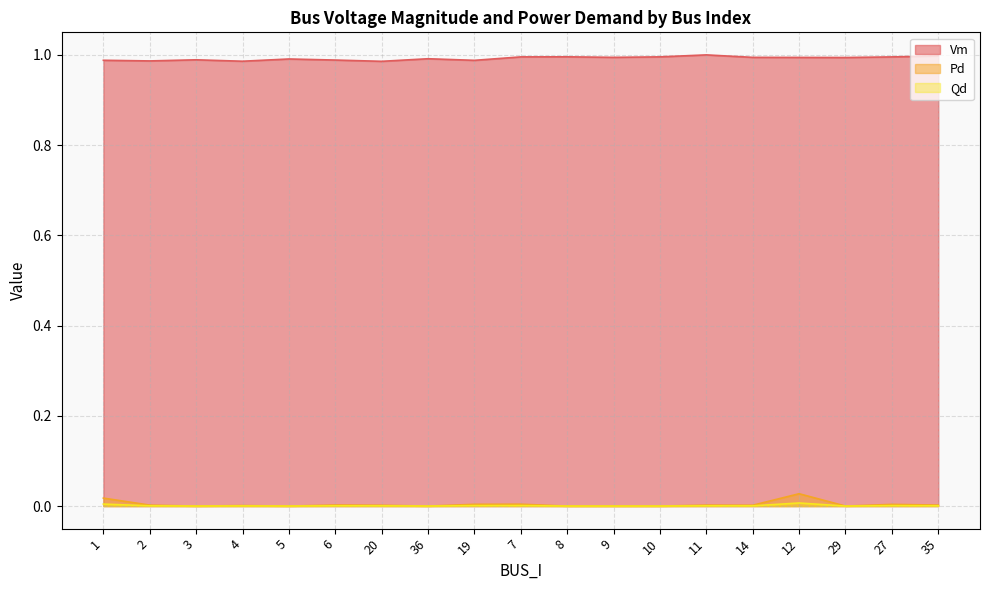

At which category does the chart reach its minimum across all series?

3